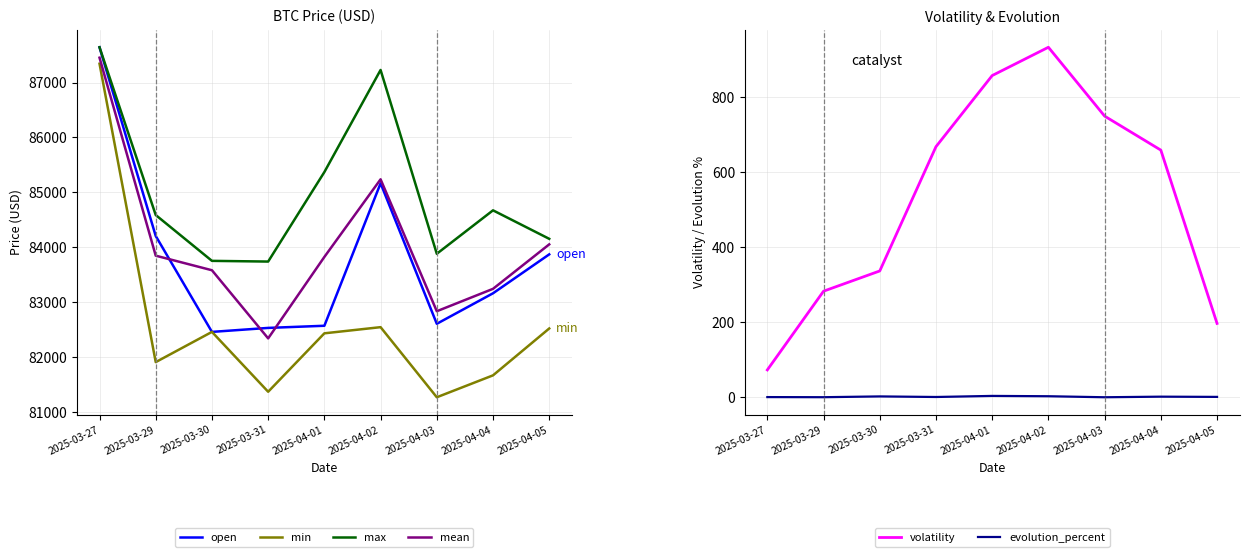

At which category does open reach its first local valley?

2025-03-30